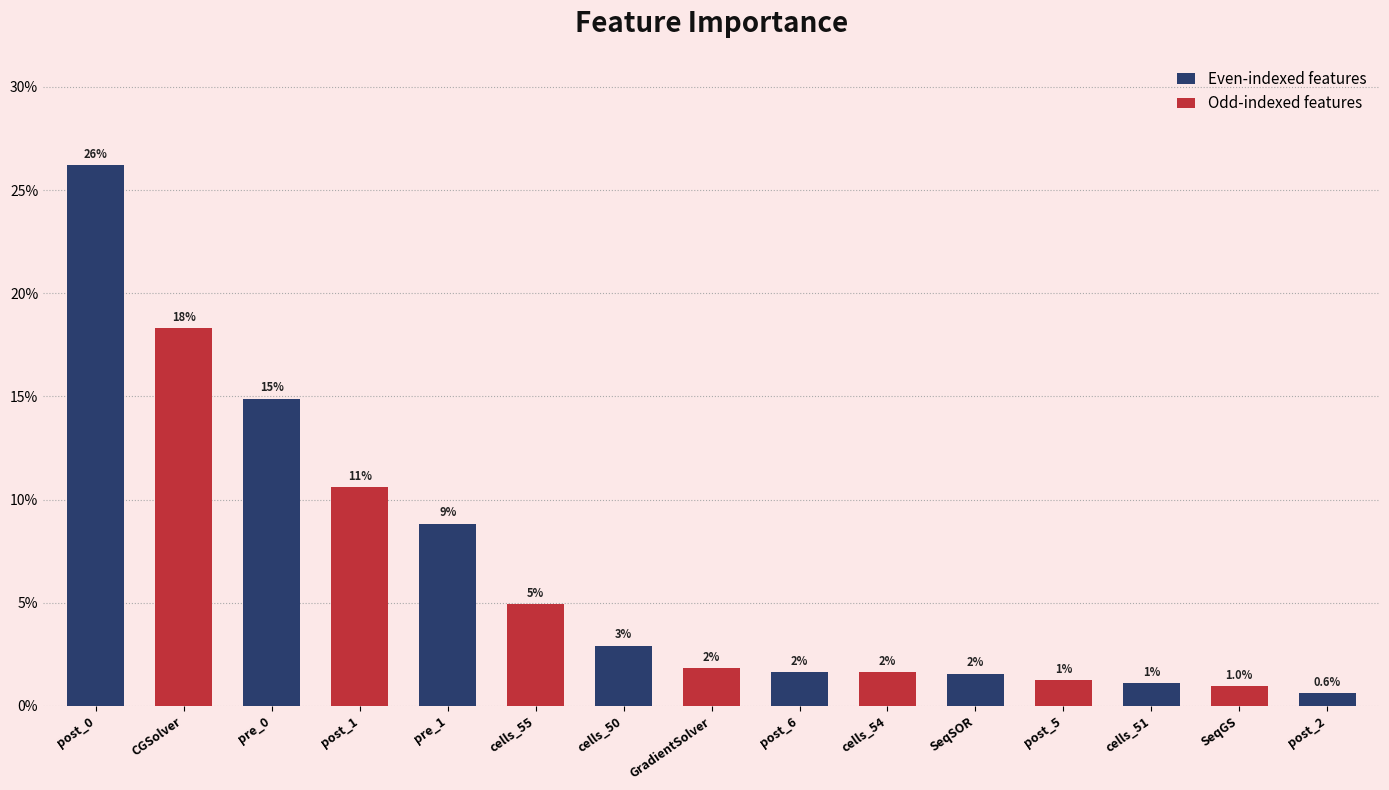

Are the bars horizontal?

No